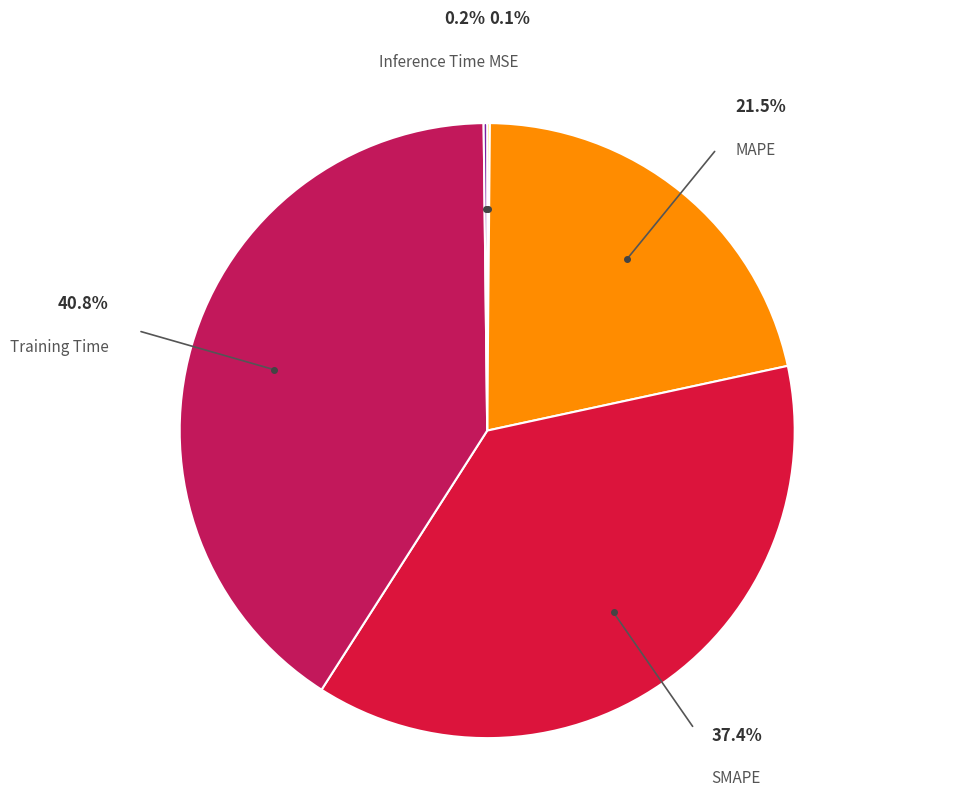

What percentage do SMAPE and MAPE together represent?

58.9%